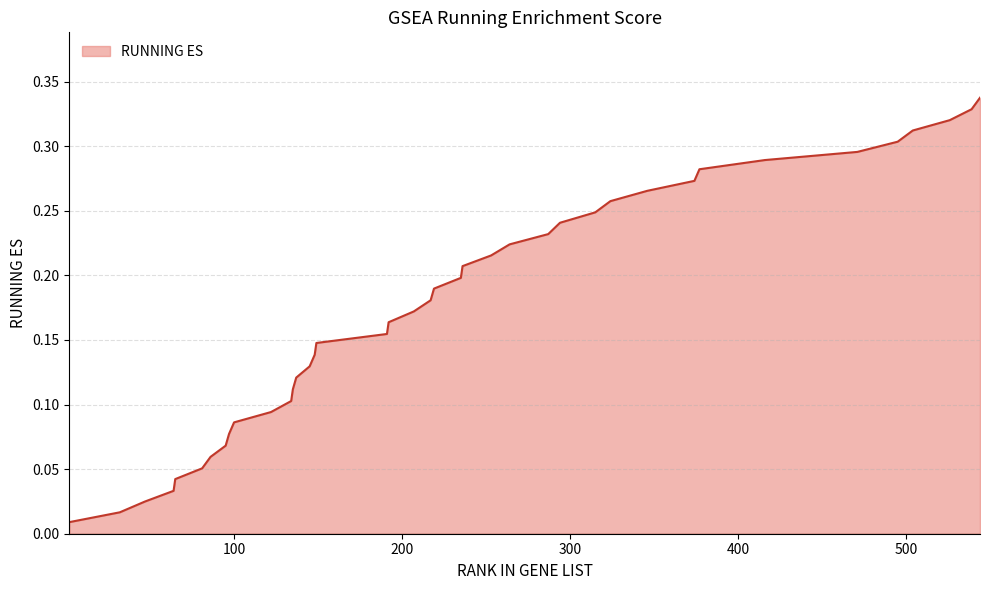

Reading left to right, extract all data points from this chart.

2=0.0	32=0.0	47=0.0	64=0.0	65=0.0	81=0.1	86=0.1	95=0.1	97=0.1	100=0.1	122=0.1	134=0.1	135=0.1	137=0.1	145=0.1	148=0.1	149=0.1	191=0.2	192=0.2	207=0.2	217=0.2	219=0.2	235=0.2	236=0.2	253=0.2	264=0.2	287=0.2	294=0.2	315=0.2	324=0.3	346=0.3	374=0.3	377=0.3	416=0.3	471=0.3	495=0.3	504=0.3	526=0.3	539=0.3	544=0.3